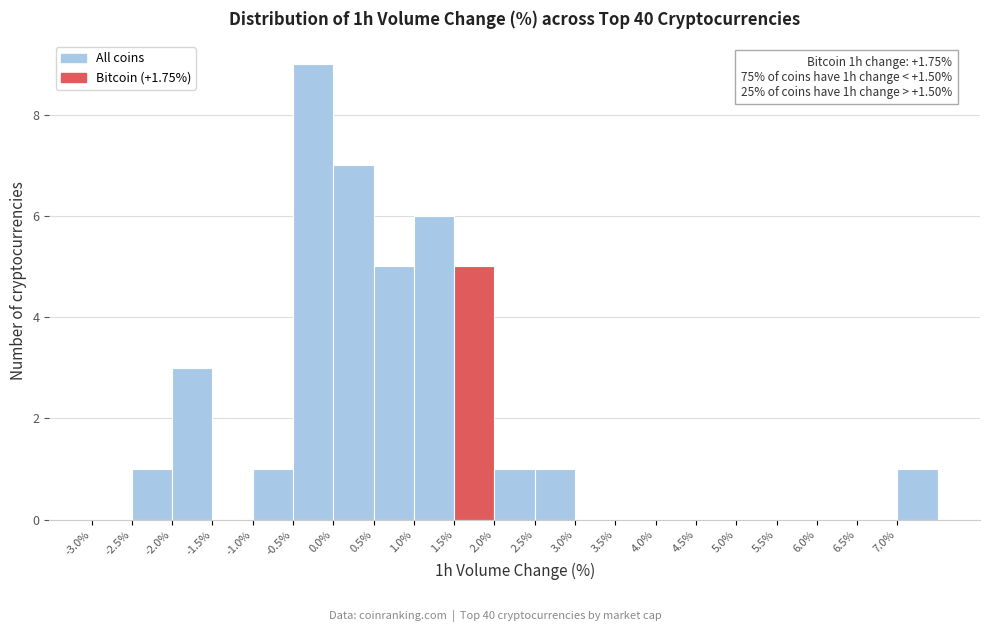

Over which range of the x-axis is the bar tallest?

-0.5 to 0.0